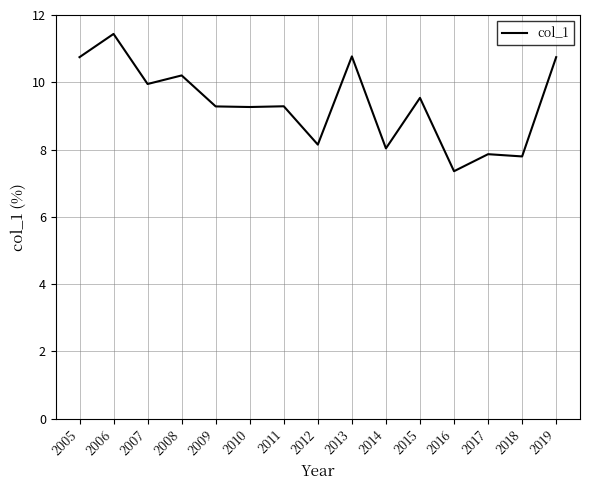

Approximately how many times larger is the value at 2009 compared to 2018?

1.2